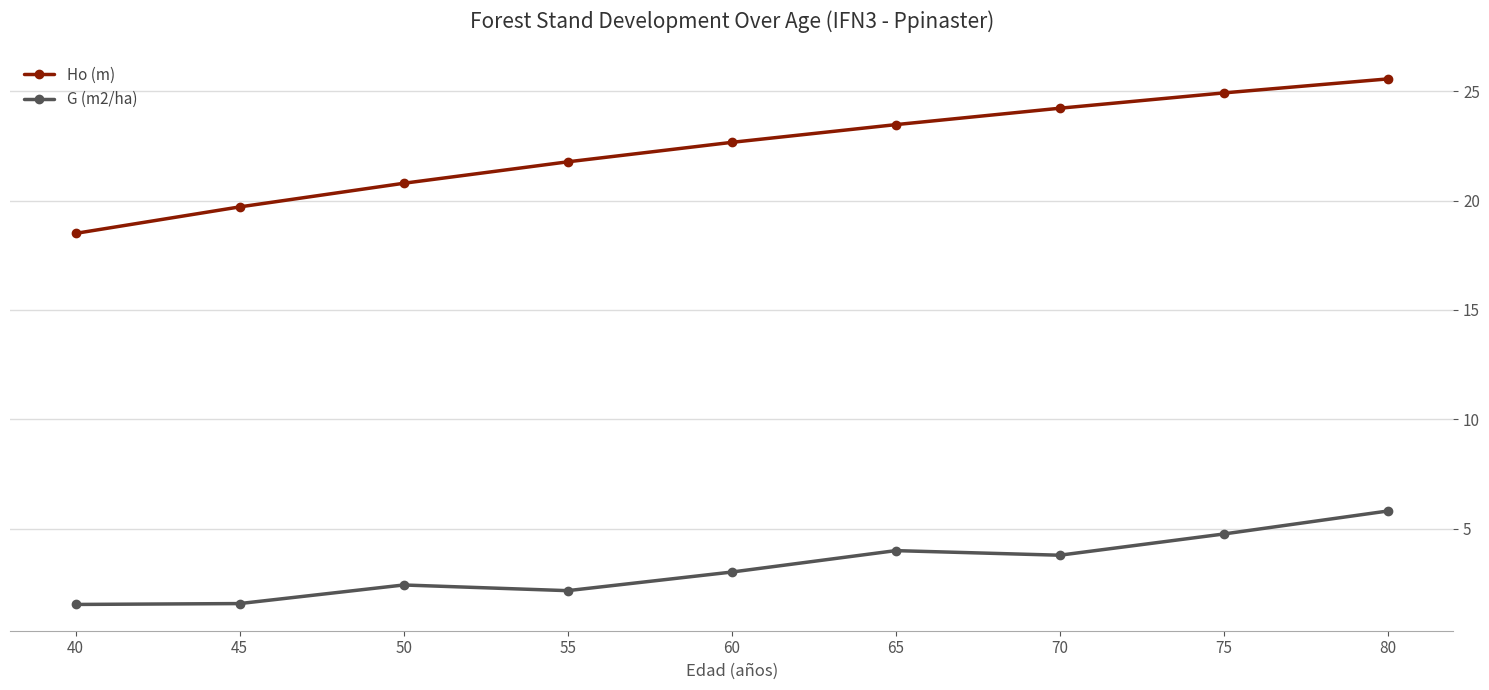

At which label does G (m2/ha) reach its peak?

80